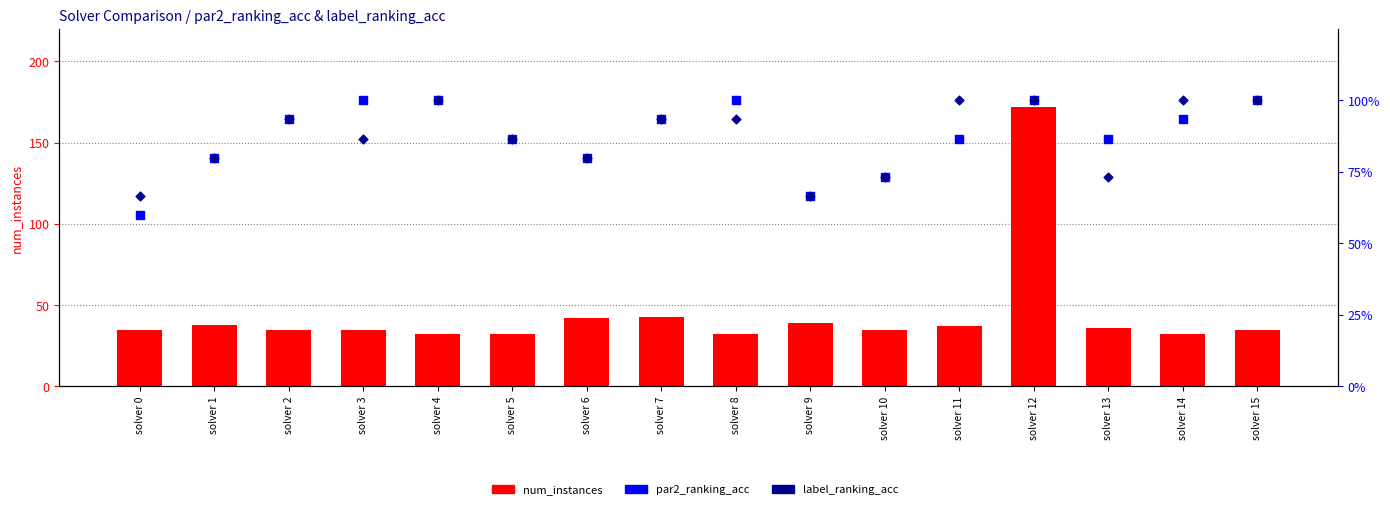

Which series contains the highest Y value?

num_instances